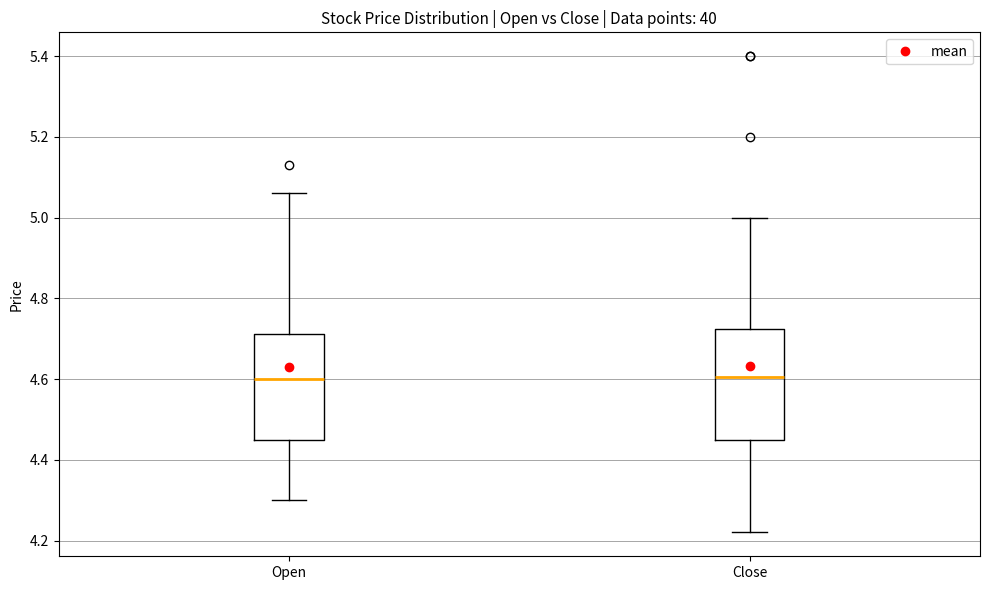

Reading left to right, transcribe this box plot: for each box, give where its median line is, the range the box spans, and where its two whiskers end, as read against the y-axis. The values are not printed on the chart, so give them approximately, as read against the axis.

Open: median 4.60, box 4.46 to 4.72, whiskers 4.30 to 5.06
Close: median 4.60, box 4.46 to 4.72, whiskers 4.22 to 5.00